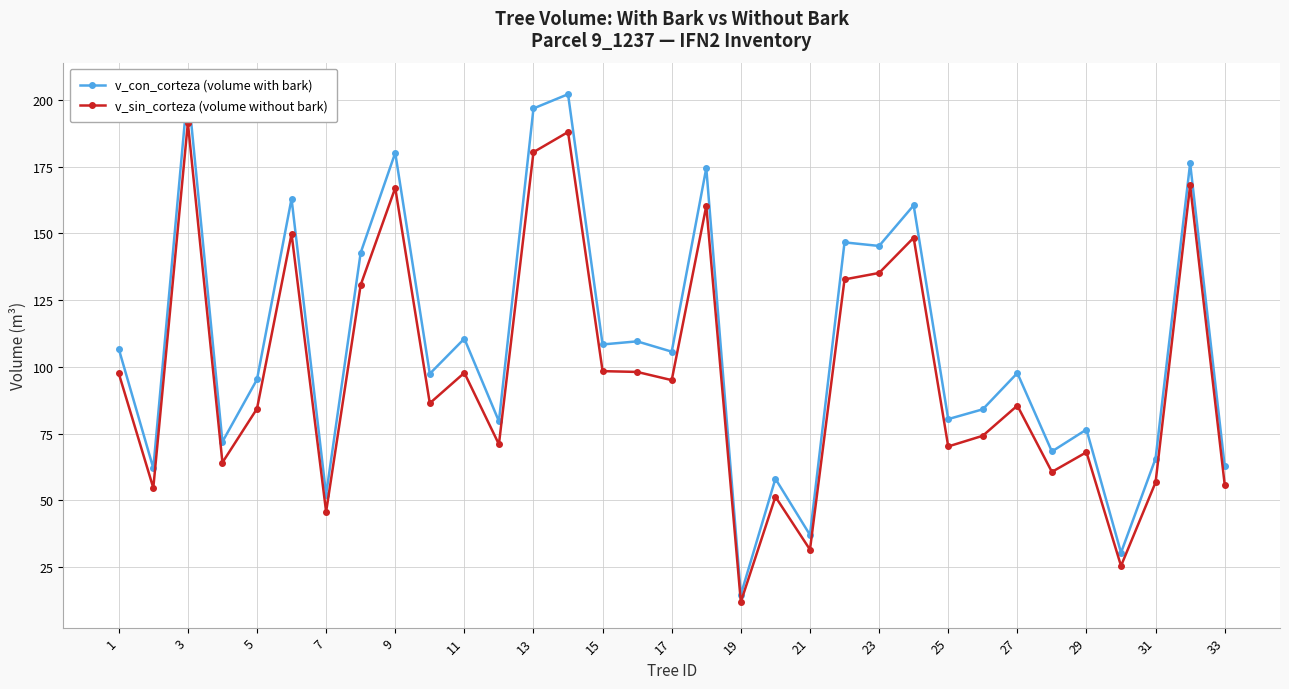

True or false: v_con_corteza (volume with bark) and v_sin_corteza (volume without bark) intersect in this chart.

False